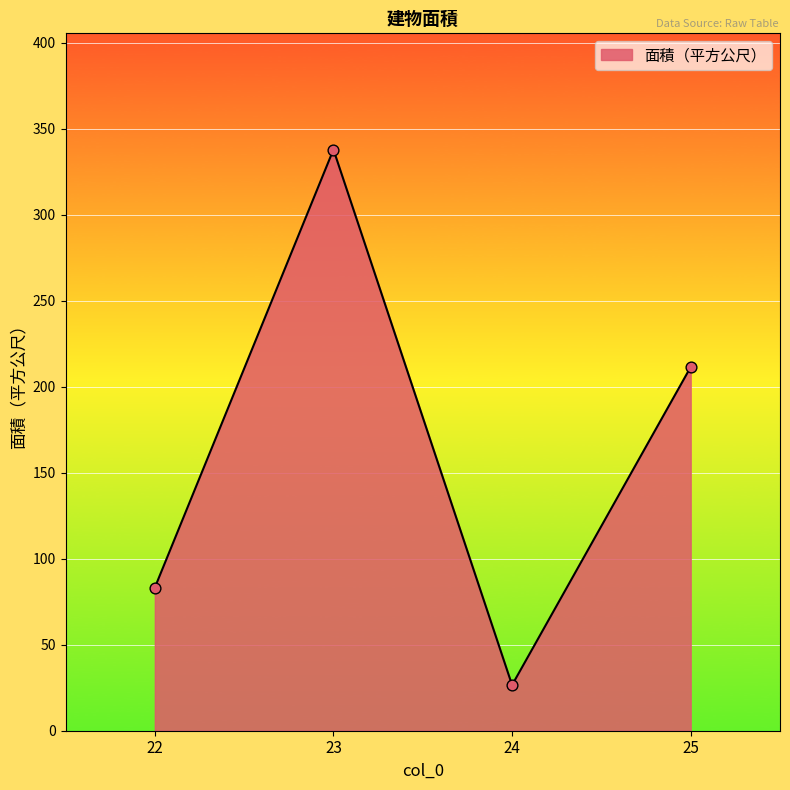

What is the change in value from 22 to 24?

-56.7